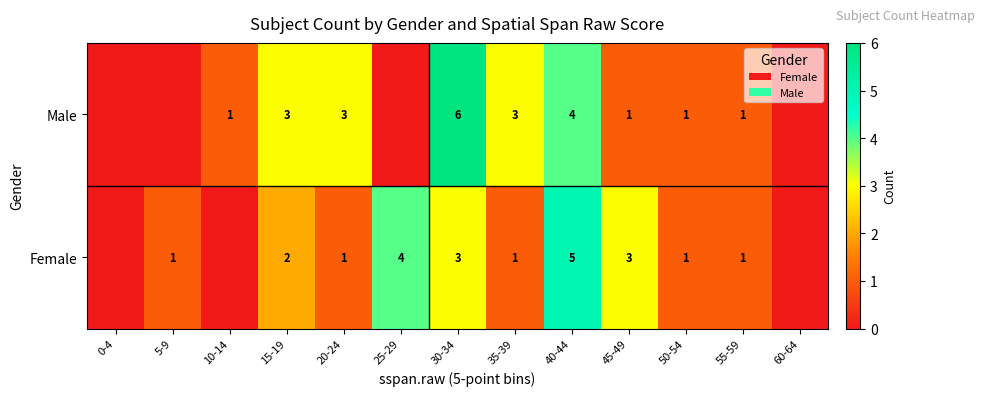

The Male series shows 1 at 45-49. True or false?

True